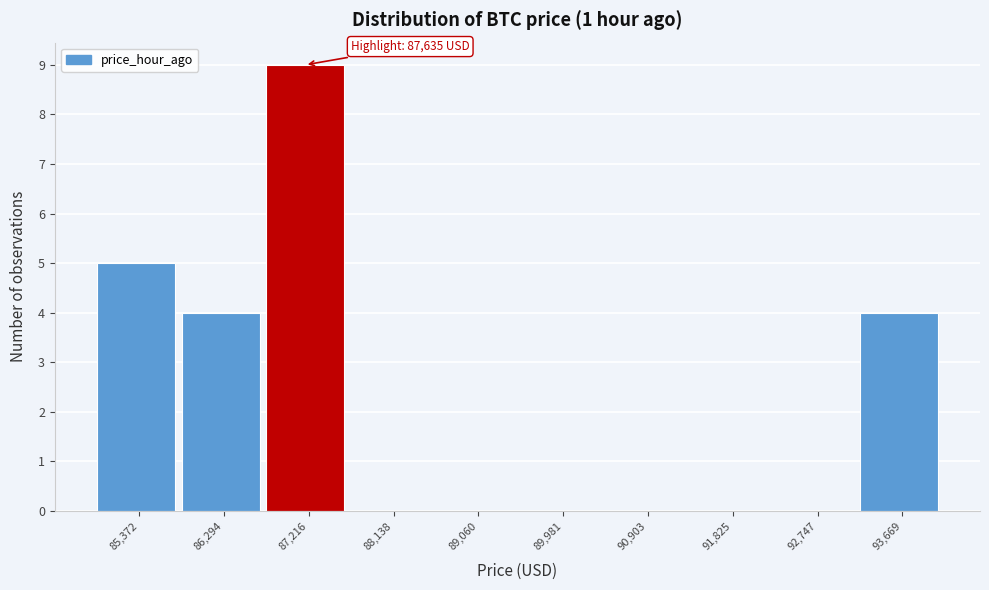

Reading left to right, list all the values displayed in this chart.

85,372=5	86,294=4	87,216=9	88,138=0	89,060=0	89,981=0	90,903=0	91,825=0	92,747=0	93,669=4